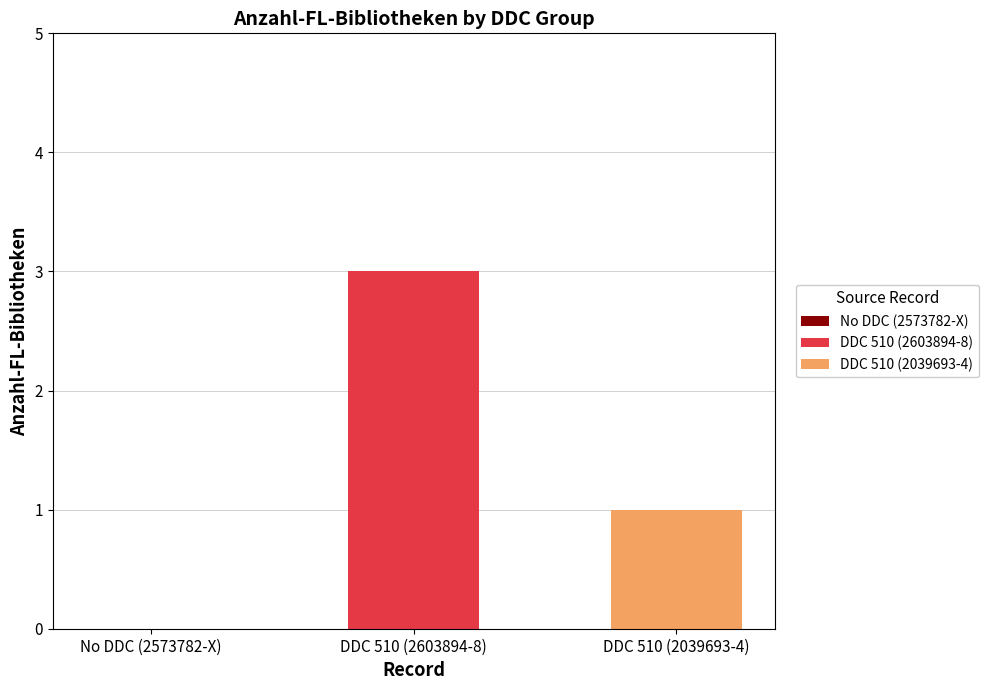

The value of DDC 510 (2603894-8) at DDC 510 (2603894-8) is 3. True or false?

True